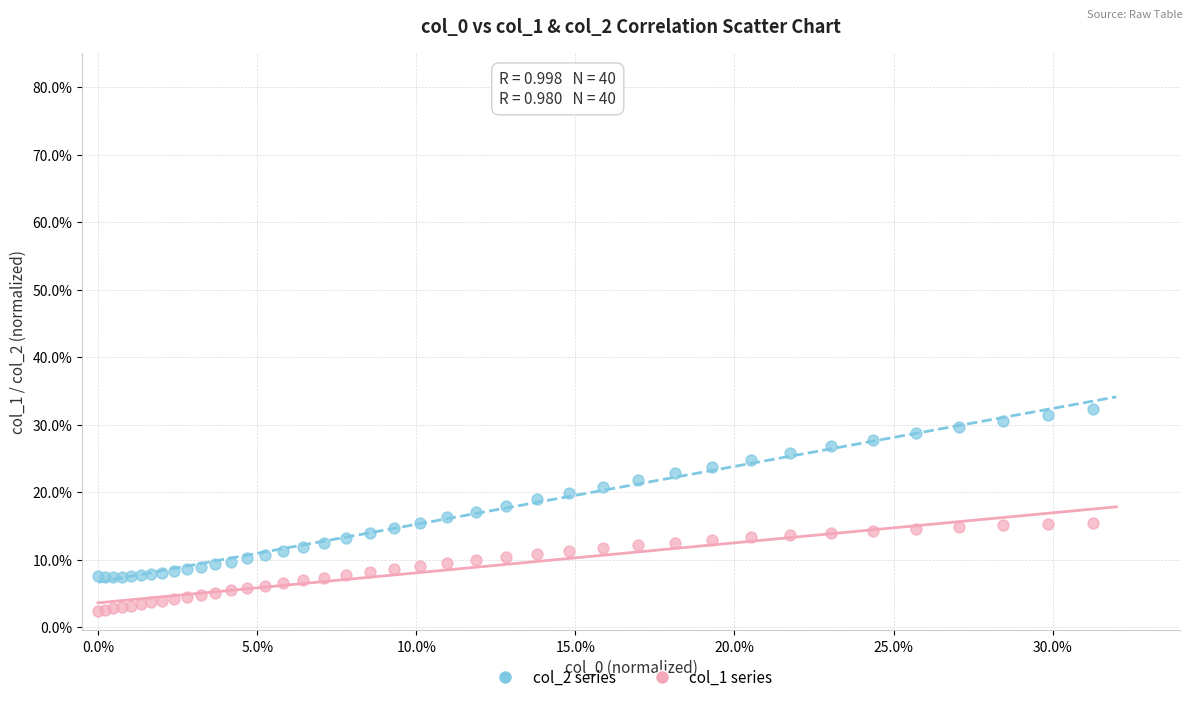

What are all the series names shown in the legend?

col_2 series, col_1 series